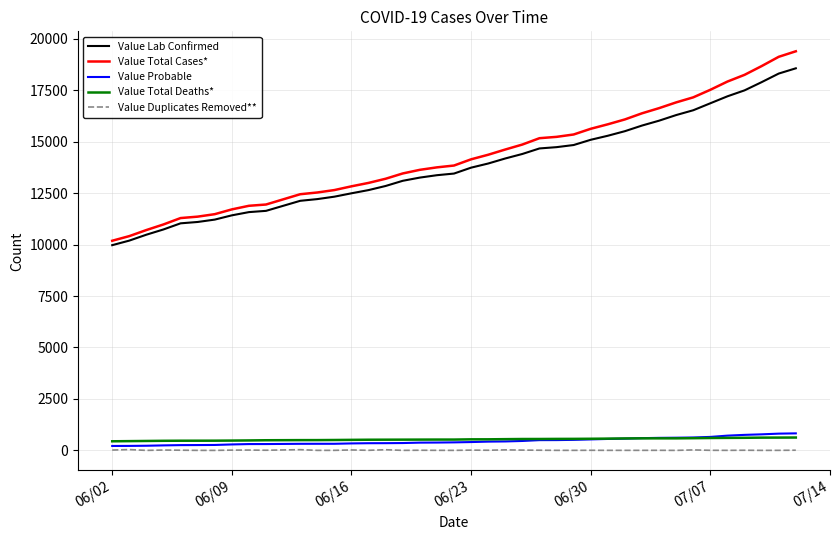

True or false: Value Total Cases* and Value Duplicates Removed** intersect in this chart.

False